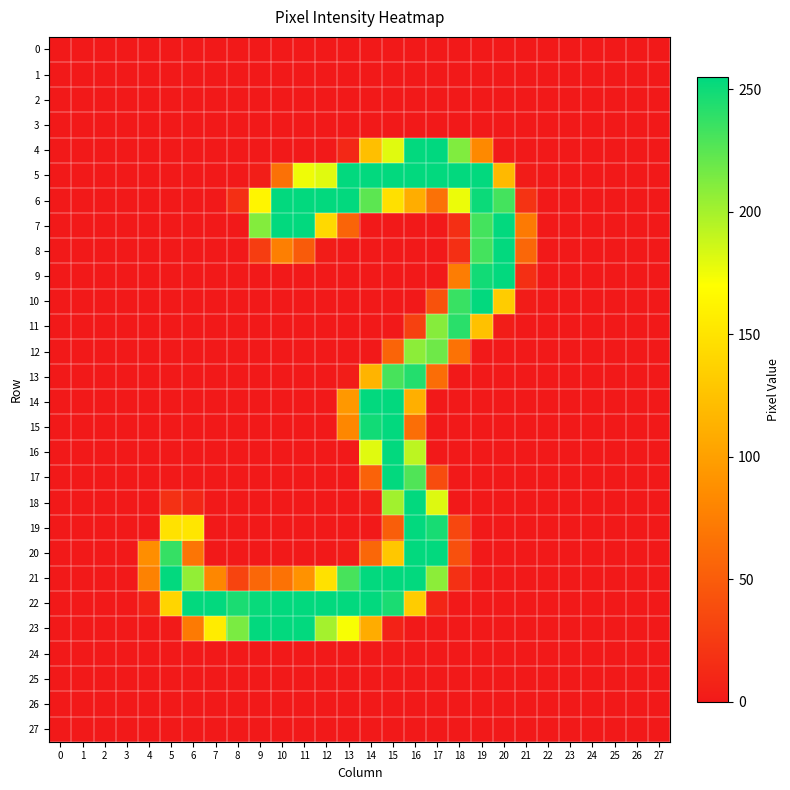

What is the maximum value shown in the chart?

255